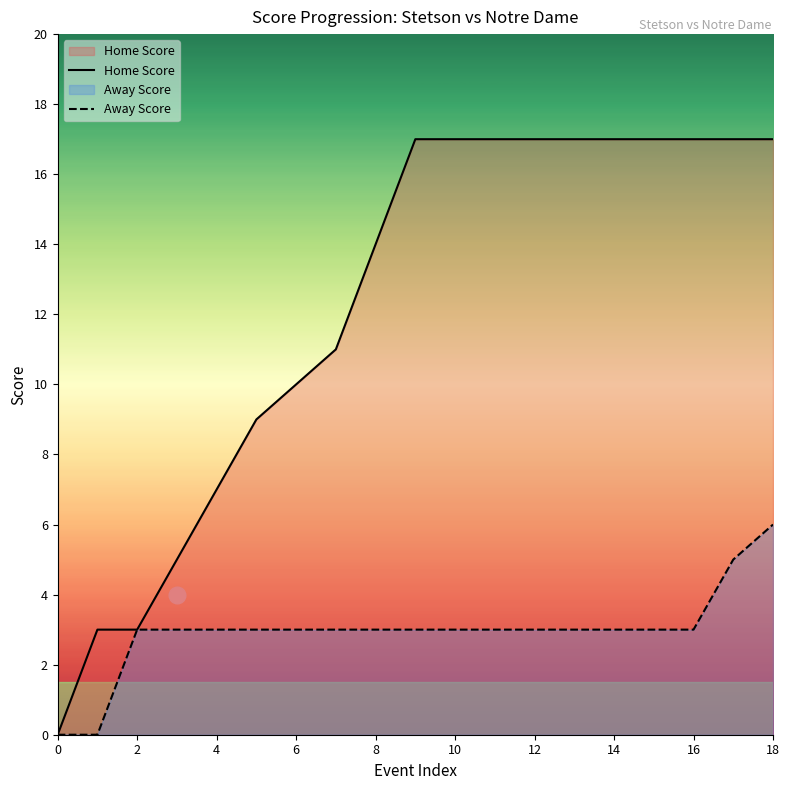

What is the approximate value of Away Score at 12?

3